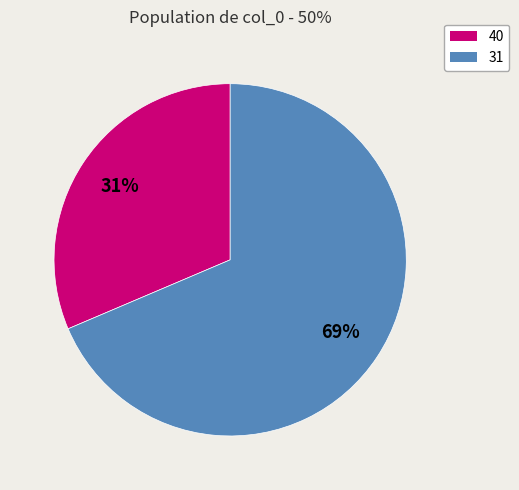

To the nearest percent, what is the average slice percentage?

50%